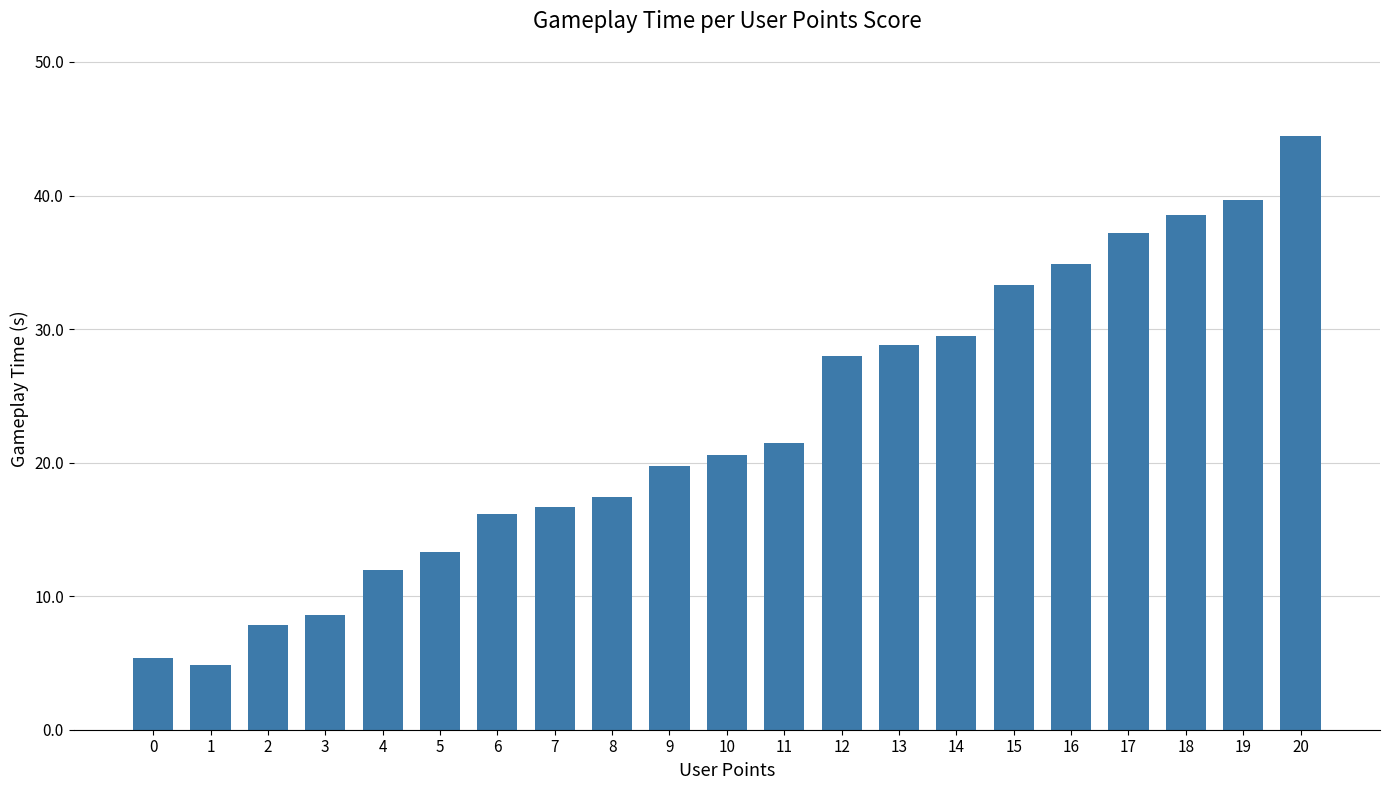

Are the bars grouped side by side (vs. stacked)?

No